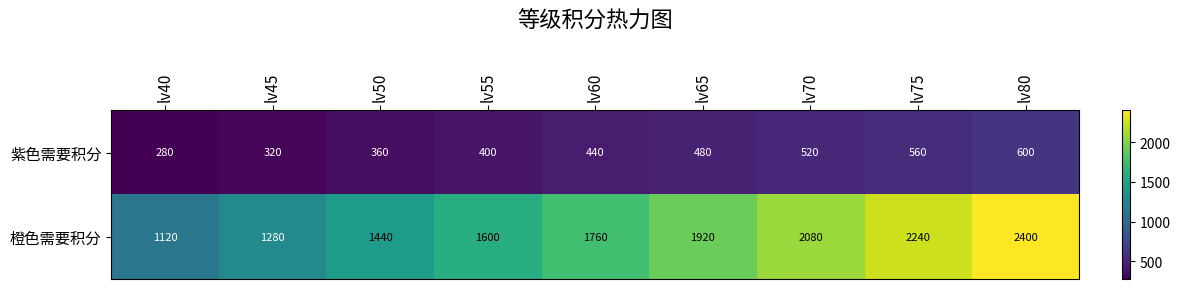

What is the approximate value of 橙色需要积分 at lv75?

2240